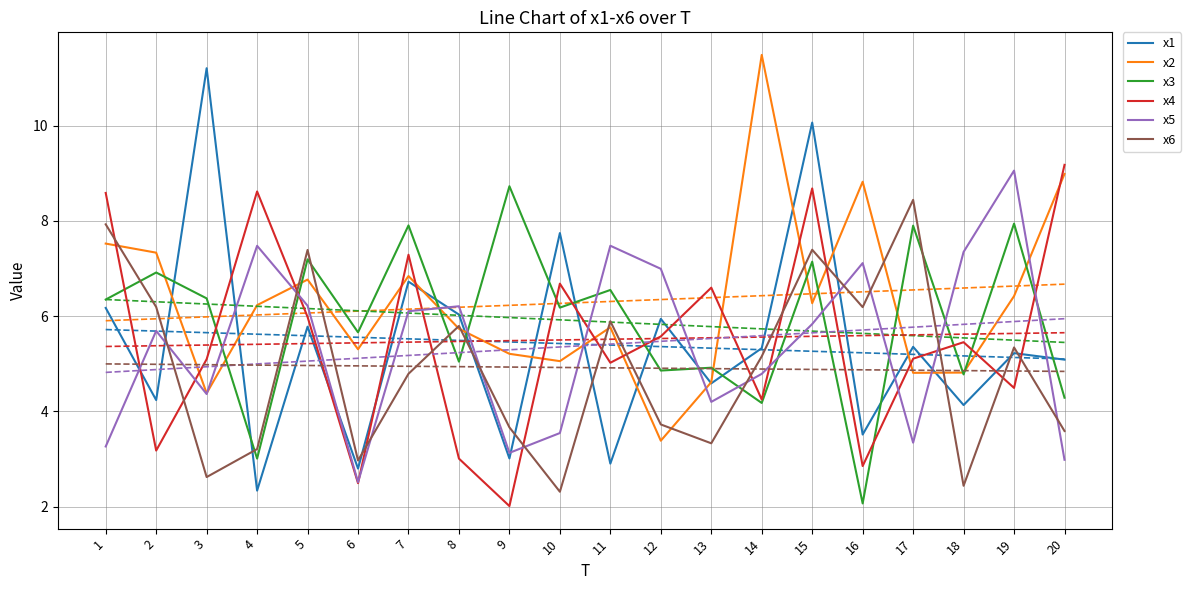

The value of x3 at 6 is 5.7. True or false?

True